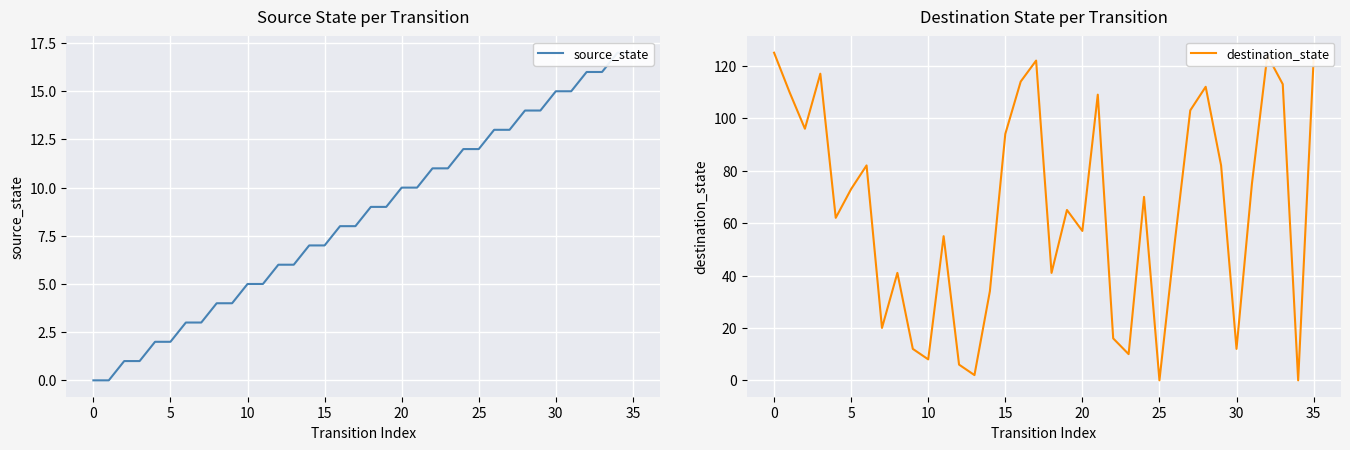

At which category is the sum across all series the highest?

32